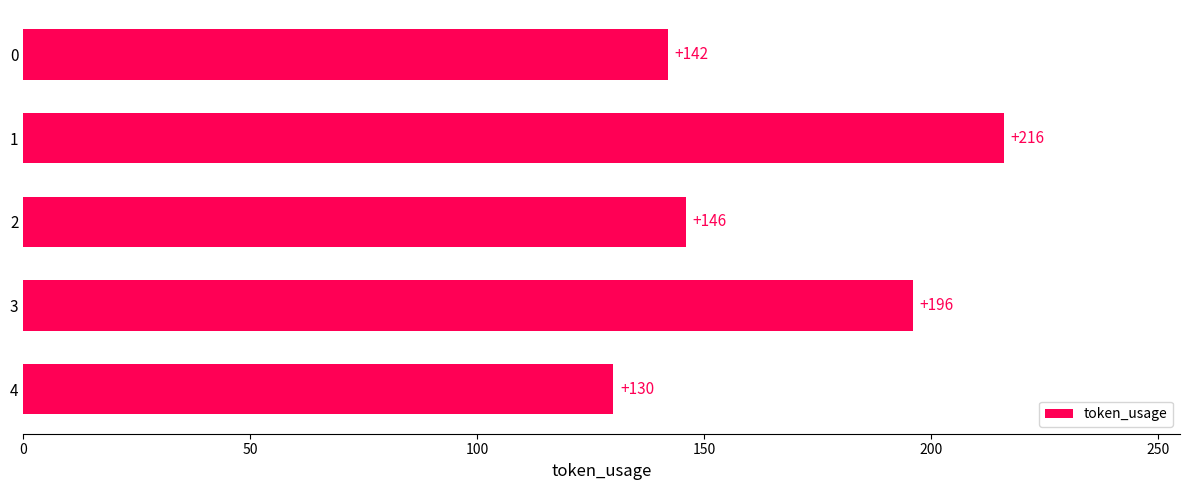

Which label corresponds to the smallest value in the chart?

4